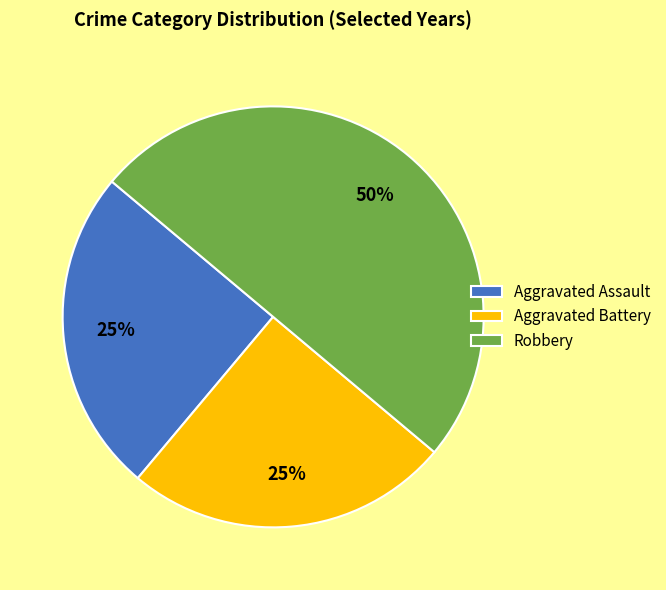

Which slice is the largest?

Robbery